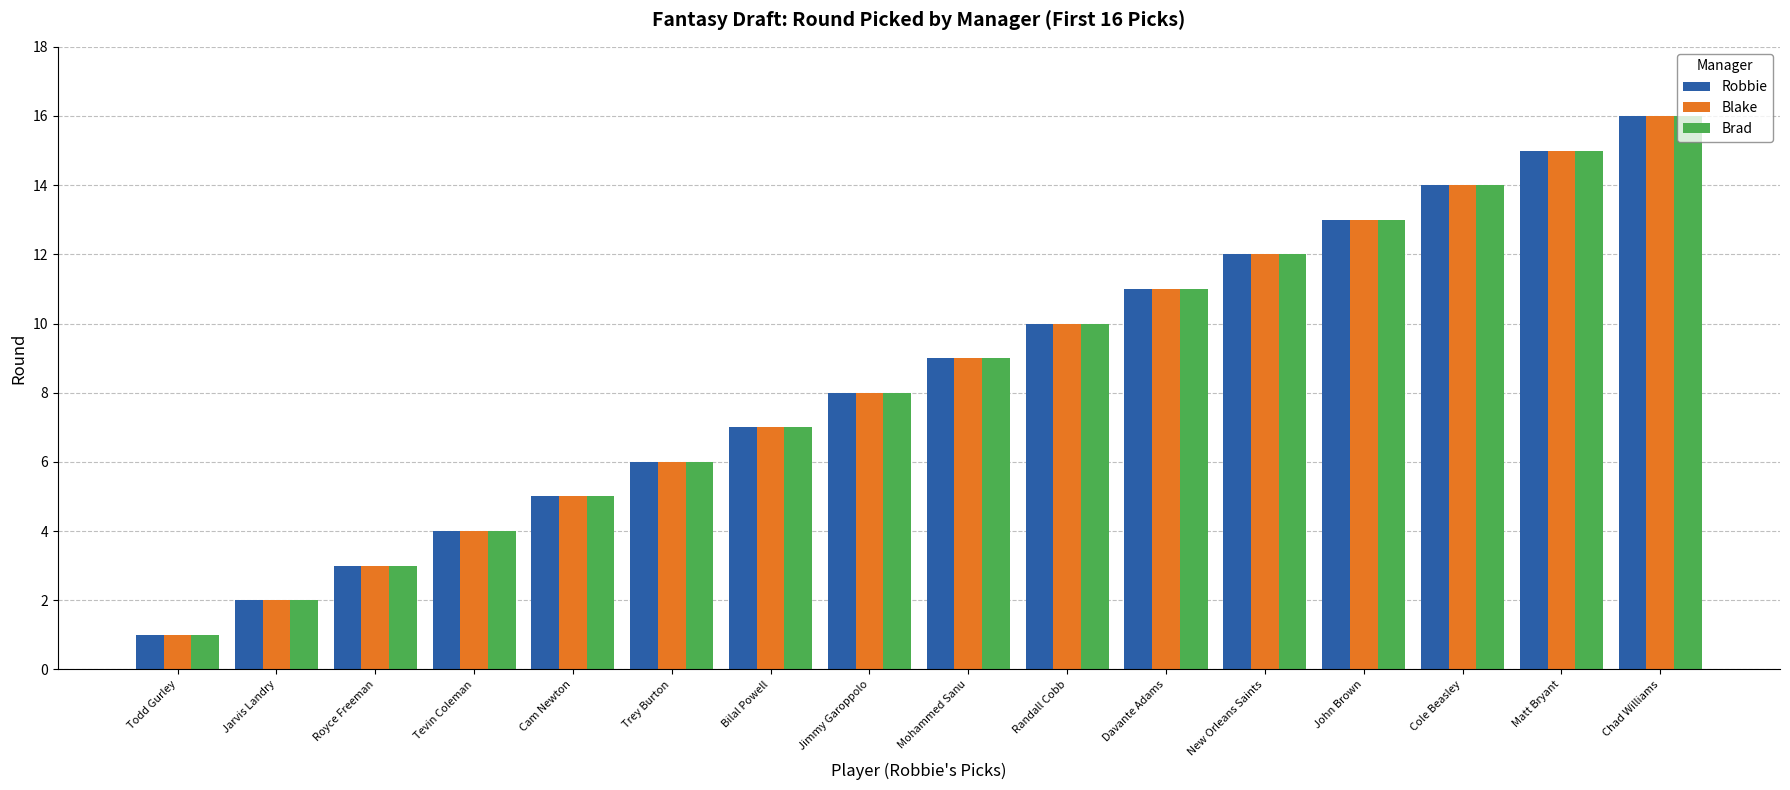

What is the total value across all series at Cam Newton?

15